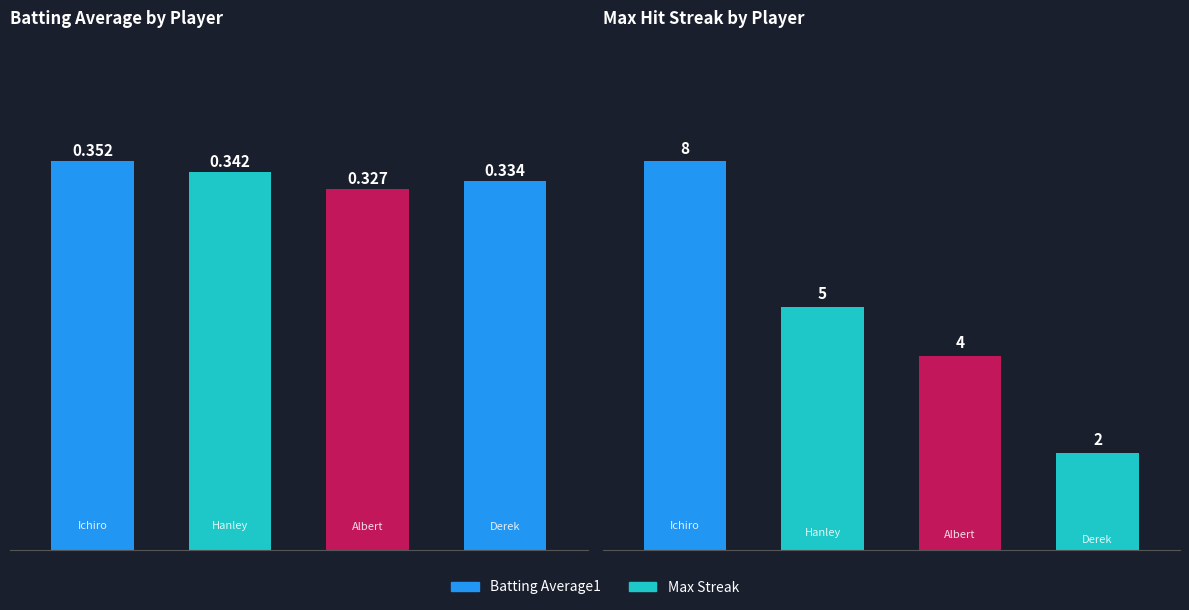

What is the maximum value for Max Streak?

8.0